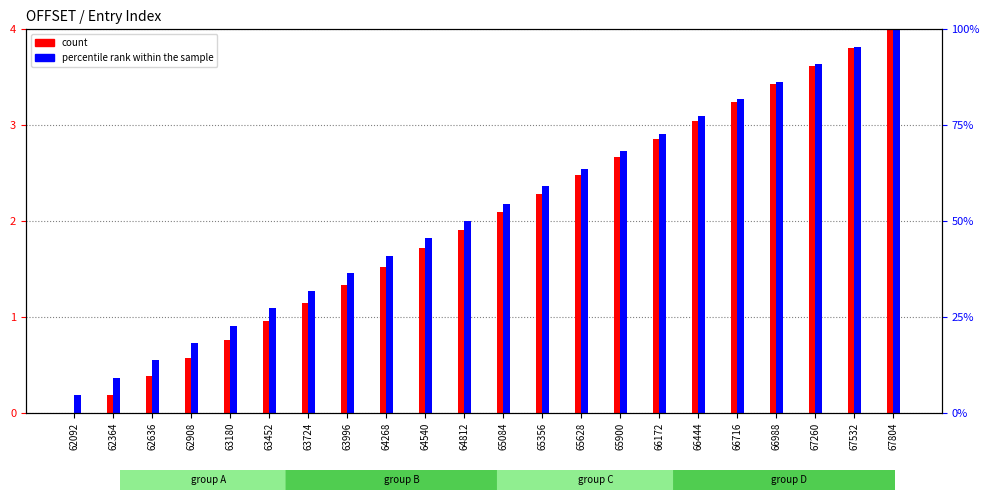

Reading right to left, transcribe all the data shown in this chart.

count: 67804=4.0	67532=3.8	67260=3.6	66988=3.4	66716=3.2	66444=3.0	66172=2.9	65900=2.7	65628=2.5	65356=2.3	65084=2.1	64812=1.9	64540=1.7	64268=1.5	63996=1.3	63724=1.1	63452=1.0	63180=0.8	62908=0.6	62636=0.4	62364=0.2	62092=0.0
percentile rank within the sample: 67804=4.0	67532=3.8	67260=3.6	66988=3.5	66716=3.3	66444=3.1	66172=2.9	65900=2.7	65628=2.5	65356=2.4	65084=2.2	64812=2.0	64540=1.8	64268=1.6	63996=1.5	63724=1.3	63452=1.1	63180=0.9	62908=0.7	62636=0.5	62364=0.4	62092=0.2